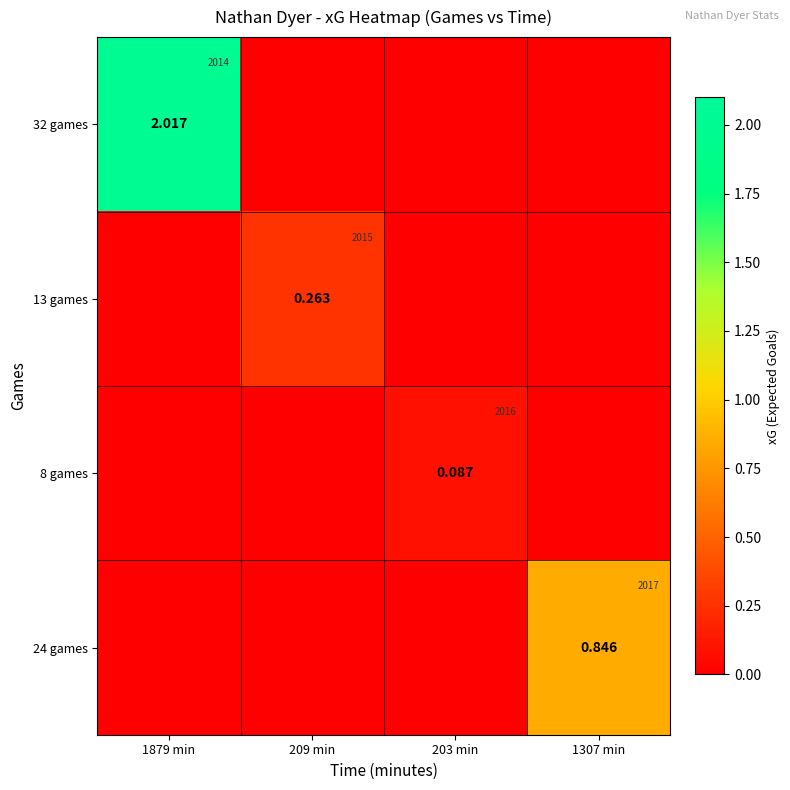

Which series has the largest total across all categories?

32 games